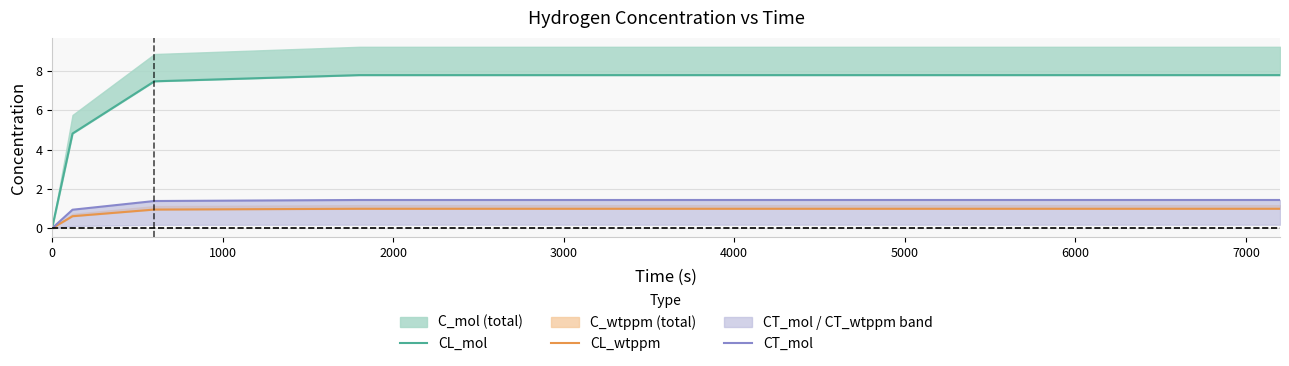

How many categories are shown in the chart?

5